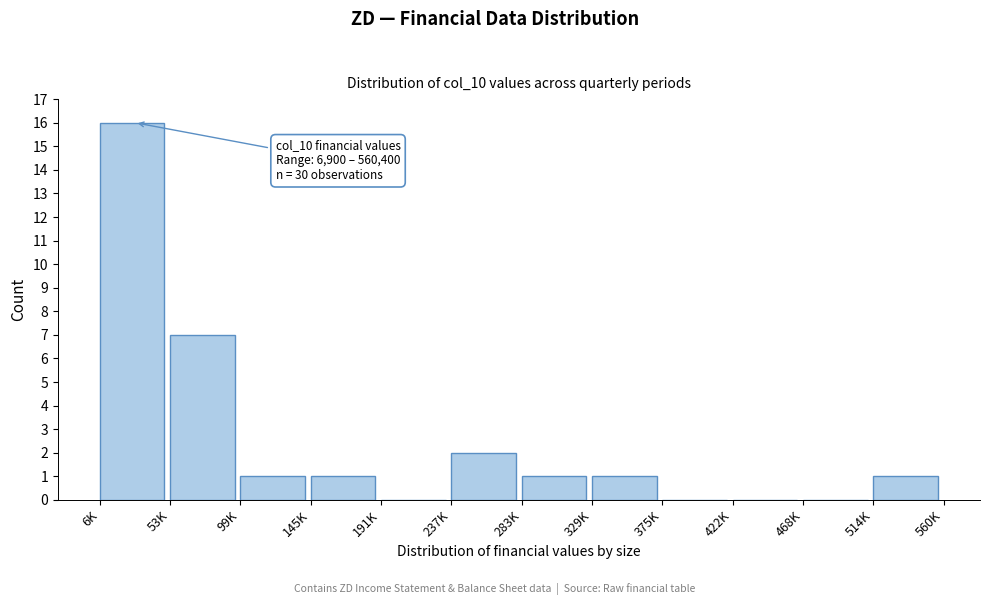

Reading right to left, list all the values displayed in this chart.

514K=1	468K=0	422K=0	375K=0	329K=1	283K=1	237K=2	191K=0	145K=1	99K=1	53K=7	6K=16